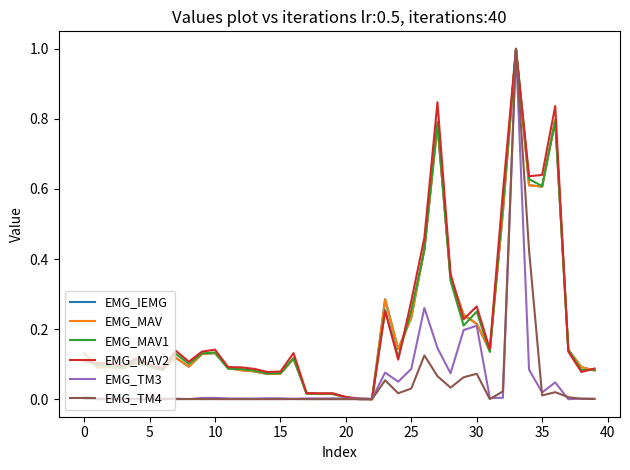

How many lines are shown in the chart?

6